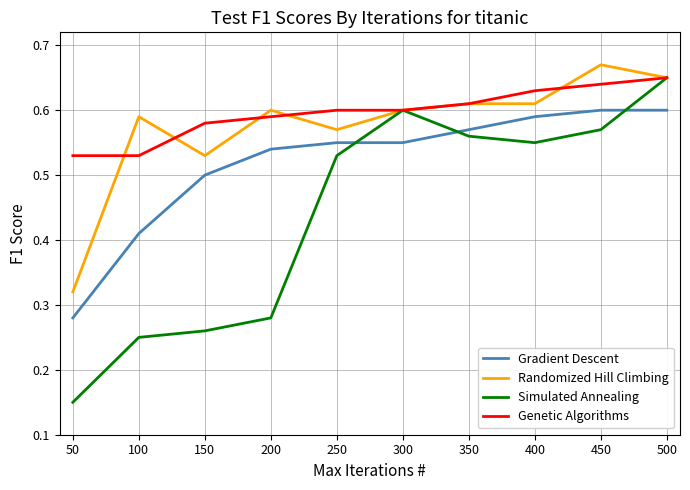

At which category is the sum across all series the highest?

500